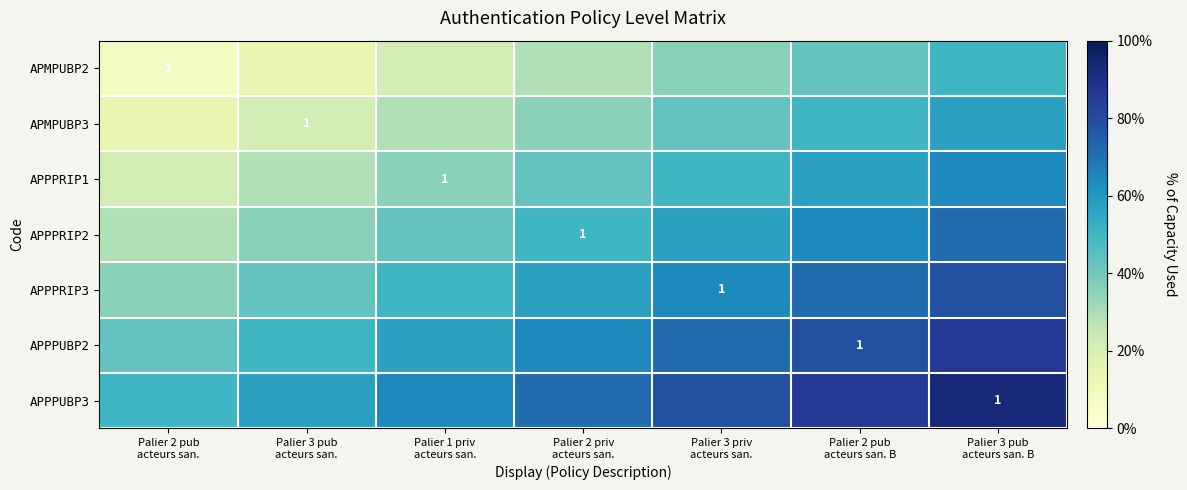

At which category does the chart reach its peak across all series?

Palier 3 pub
acteurs san. B